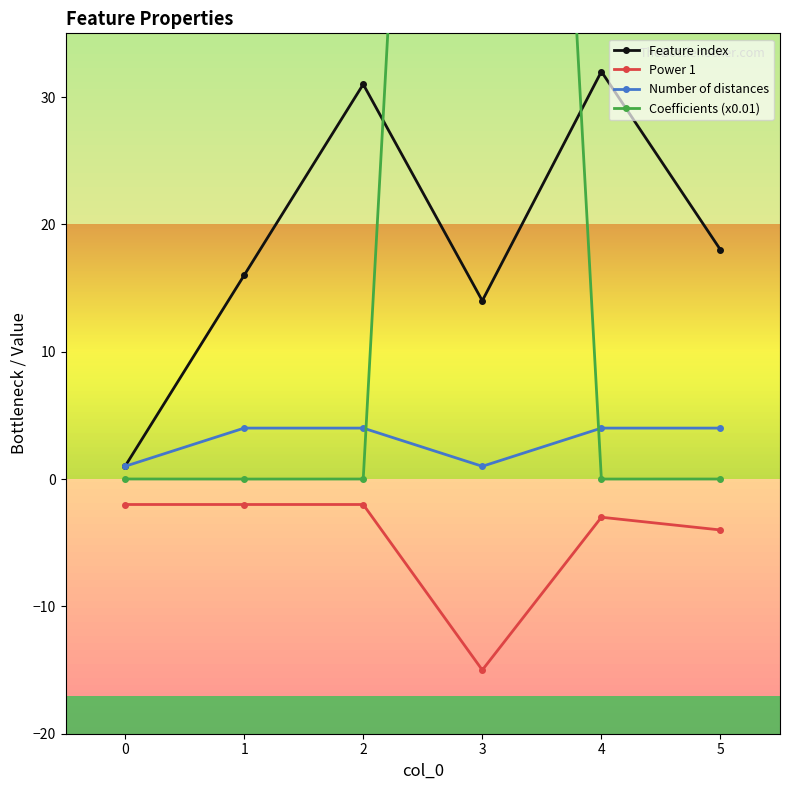

What are all the series names shown in the legend?

Feature index, Power 1, Number of distances, Coefficients (x0.01)